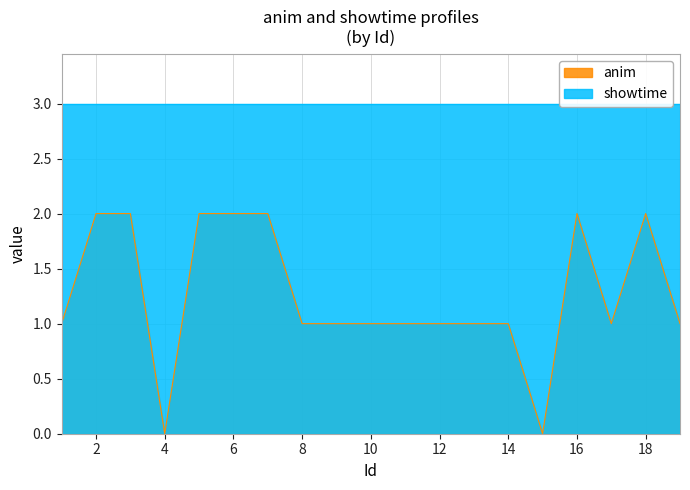

Between 2 and 11, which is larger?

2